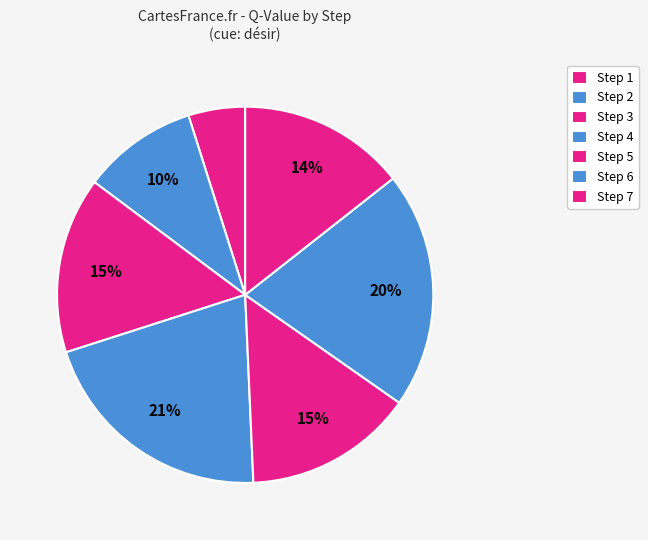

To the nearest percent, what is the difference between the largest and smallest slice percentages?

16%